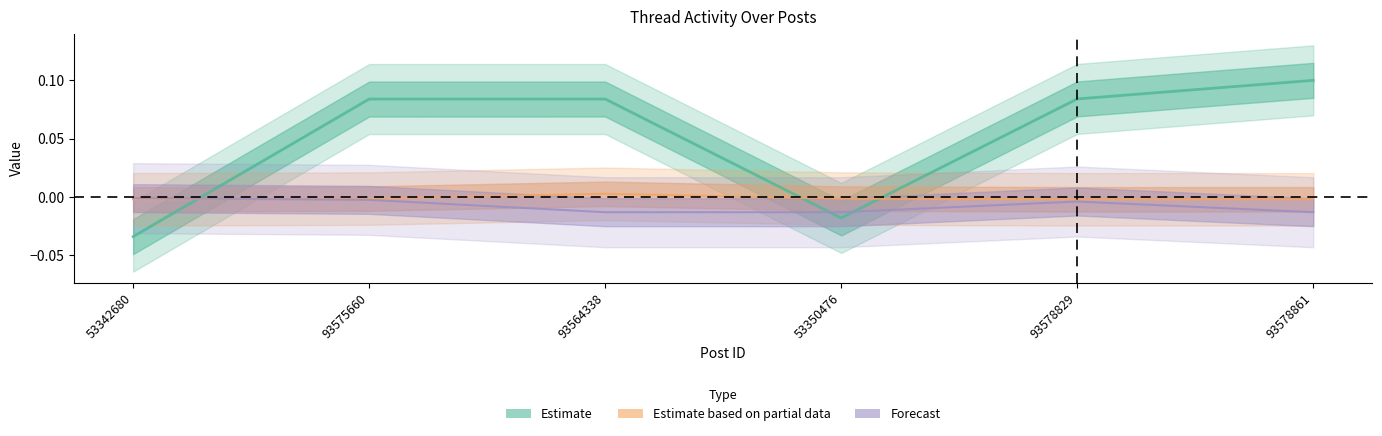

List the series in order of their peak value, highest first.

Estimate, Estimate based on partial data, Forecast